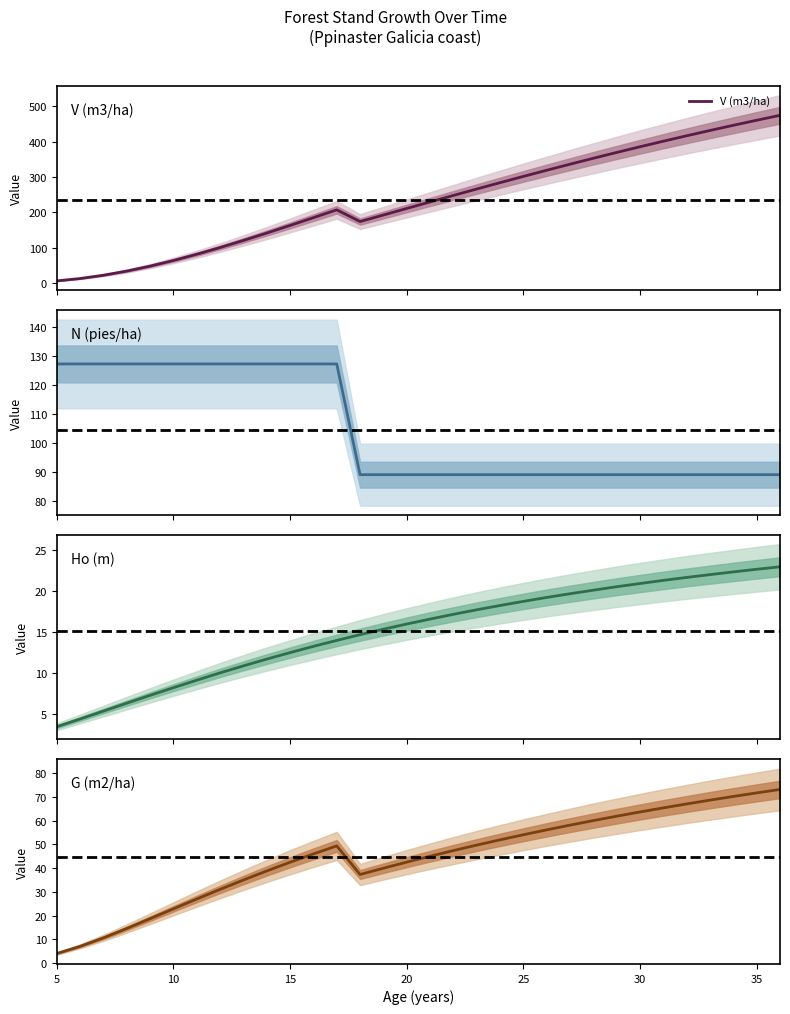

True or false: G (m2/ha) and V (m3/ha) intersect in this chart.

False